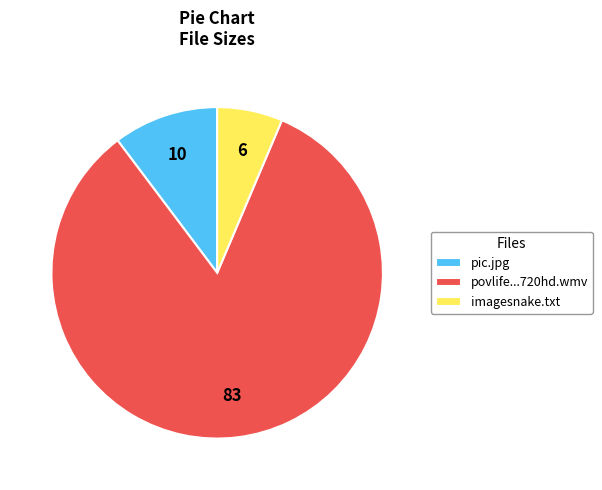

Rank the categories by value from lowest to highest.

imagesnake.txt, pic.jpg, povlife...720hd.wmv